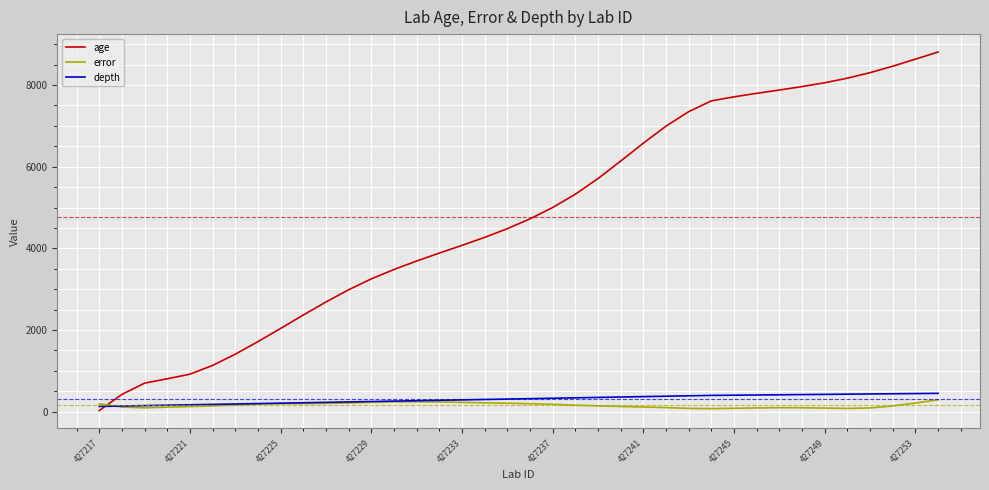

What is the highest value of the age series?

8807.0